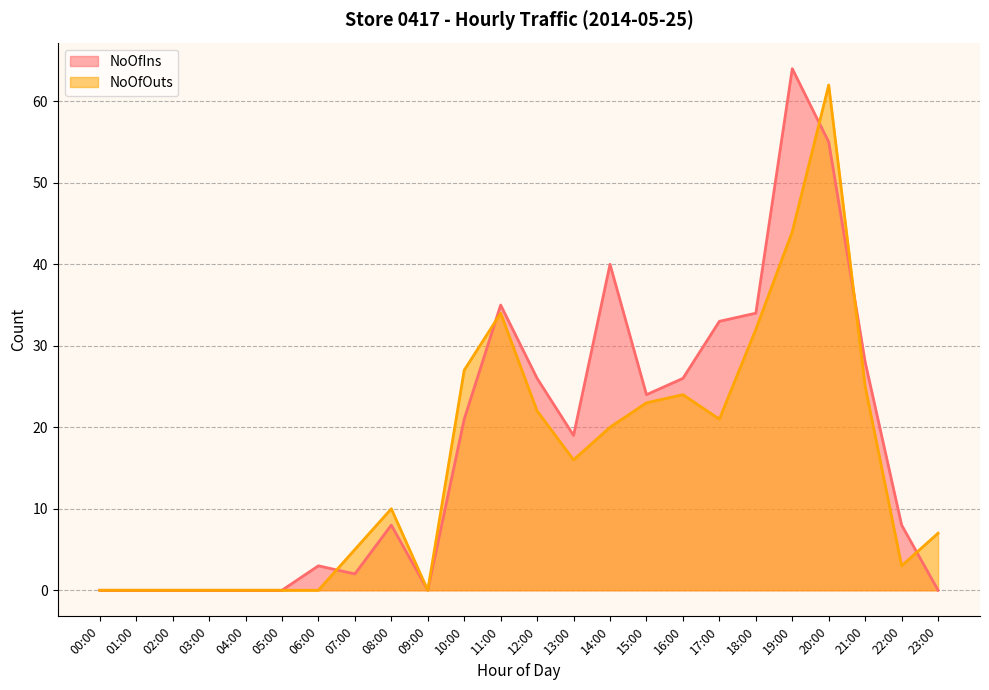

List the labels in order of NoOfOuts value, smallest first.

00:00, 01:00, 02:00, 03:00, 04:00, 05:00, 06:00, 09:00, 22:00, 07:00, 23:00, 08:00, 13:00, 14:00, 17:00, 12:00, 15:00, 16:00, 21:00, 10:00, 18:00, 11:00, 19:00, 20:00